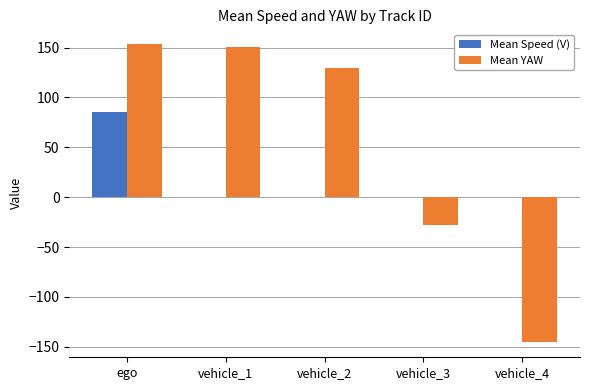

What is the maximum value shown in the chart?

153.3